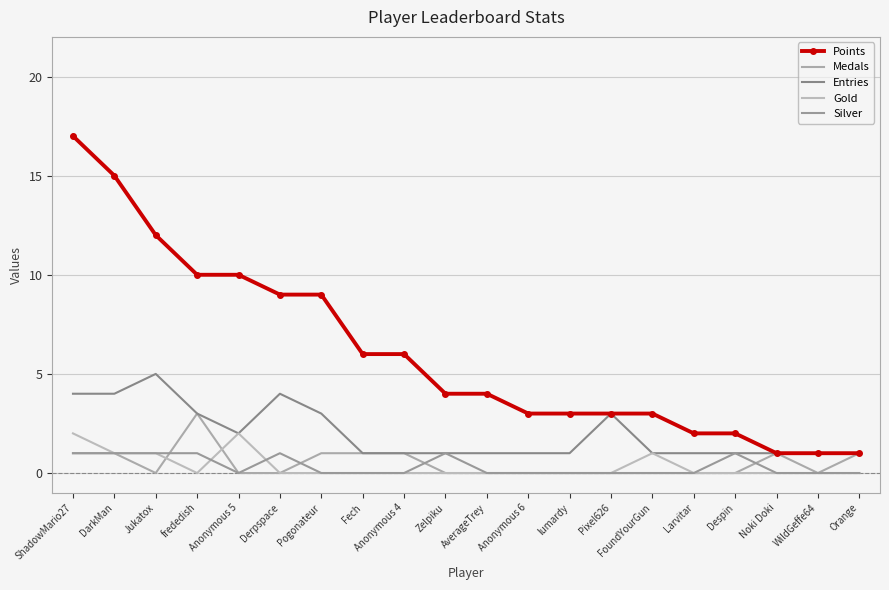

True or false: Points and Gold intersect in this chart.

False